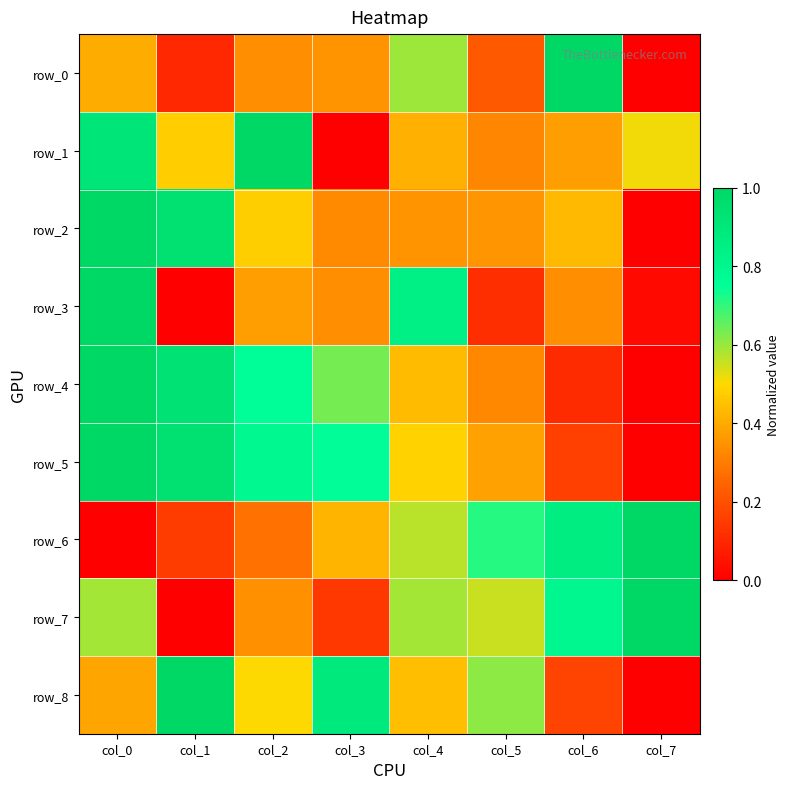

What is the difference between the maximum and minimum values in the row_6 series?

1.0